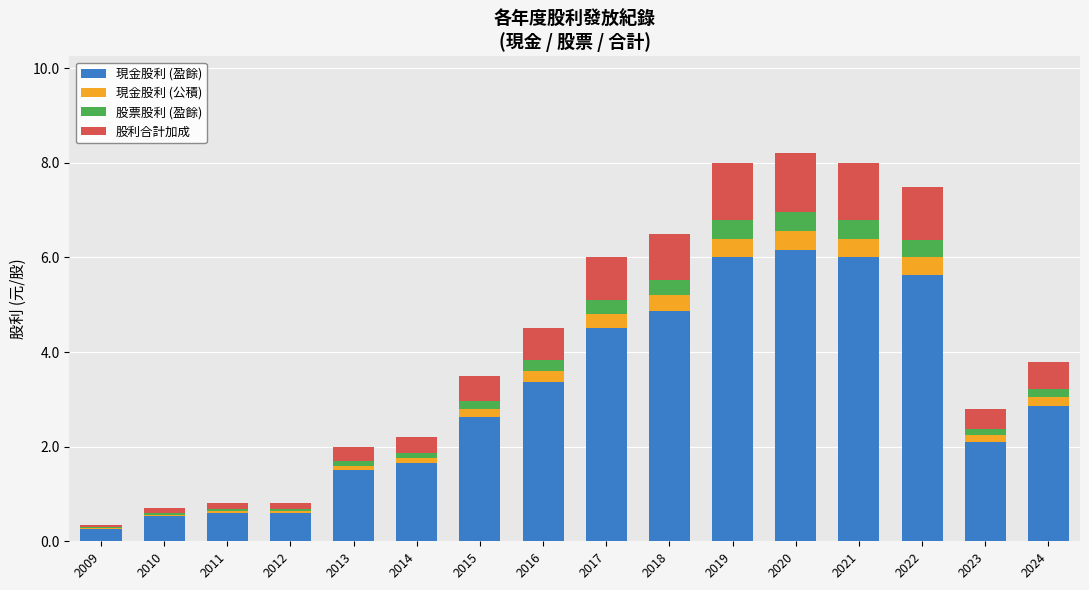

Are the bars horizontal?

No